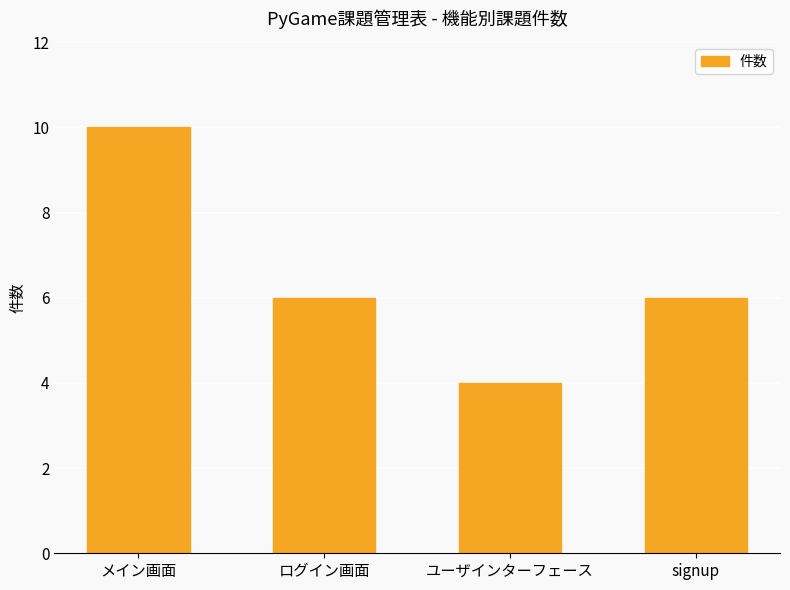

What is the sum of the values at メイン画面 and signup?

16